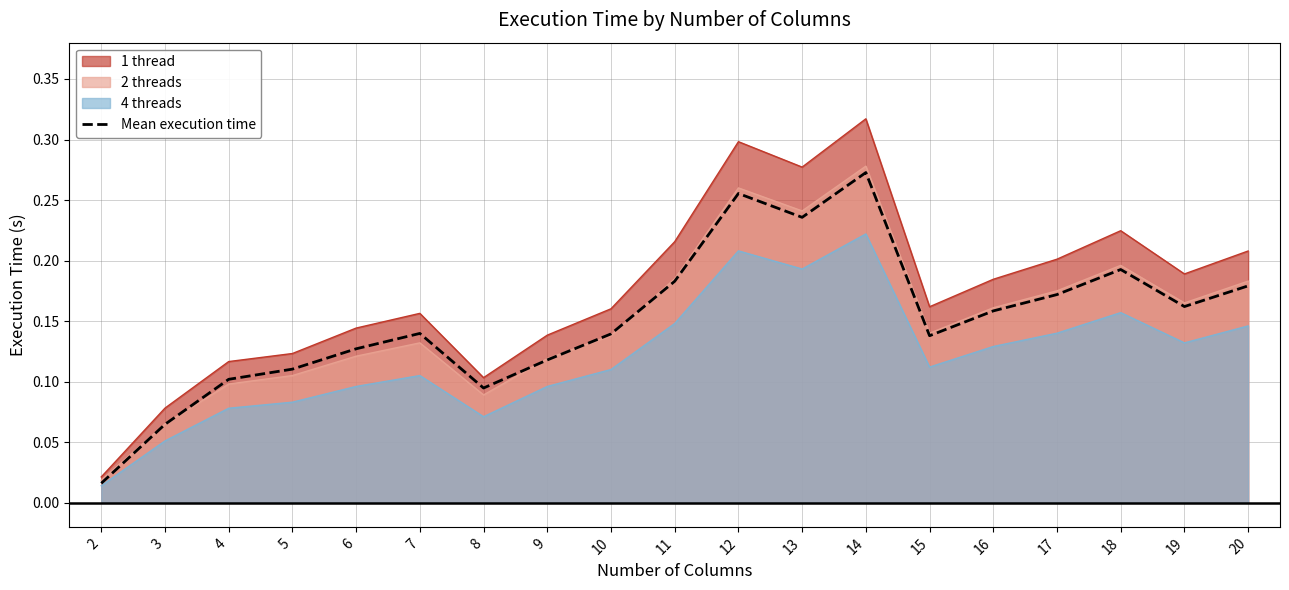

Reading left to right, extract all data points from this chart.

0.0	0.1	0.1	0.1	0.1	0.1	0.1	0.1	0.1	0.2	0.3	0.2	0.3	0.1	0.2	0.2	0.2	0.2	0.2